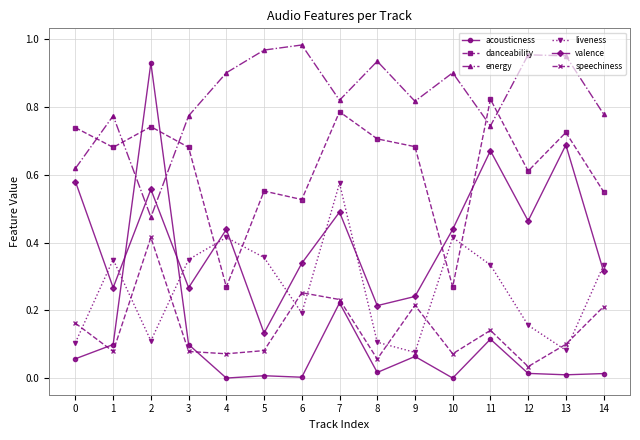

After their last crossing, which series has the higher values: acousticness or energy?

energy